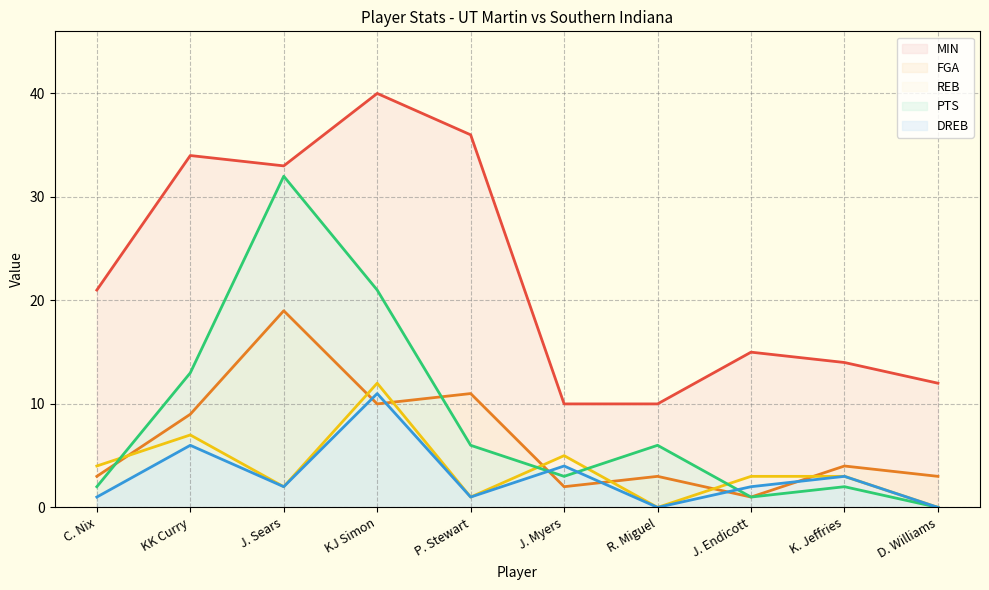

Is it true that FGA equals 3 at C. Nix?

True